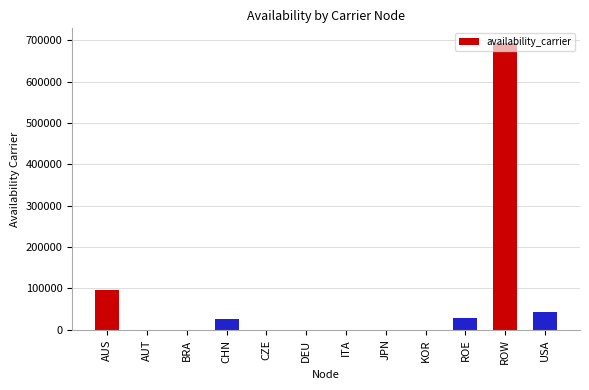

Which category has the highest value across all series?

ROW